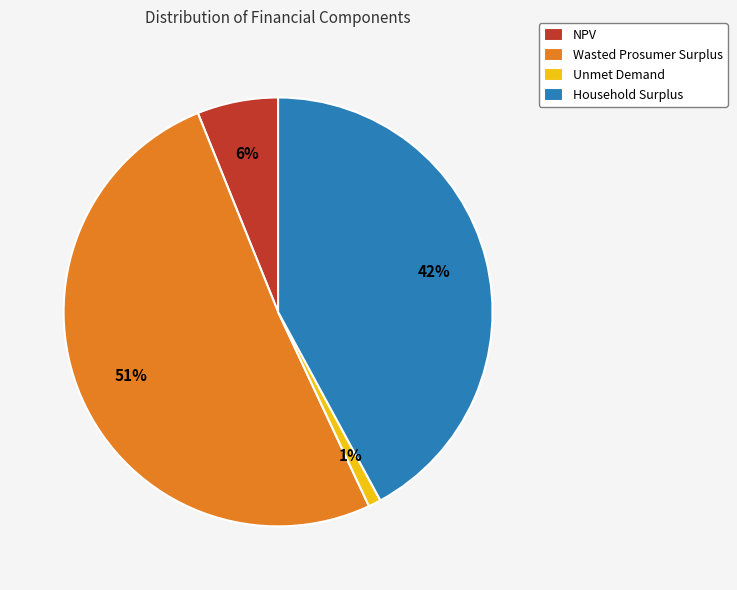

Is Wasted Prosumer Surplus the majority of the pie?

Yes